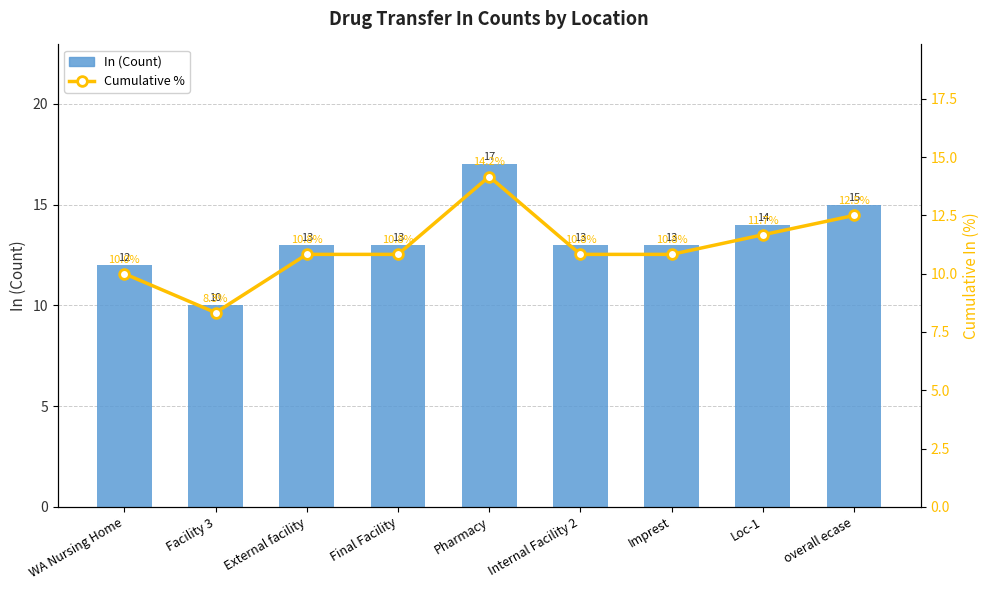

How many data points in Cumulative % are less than 10?

1